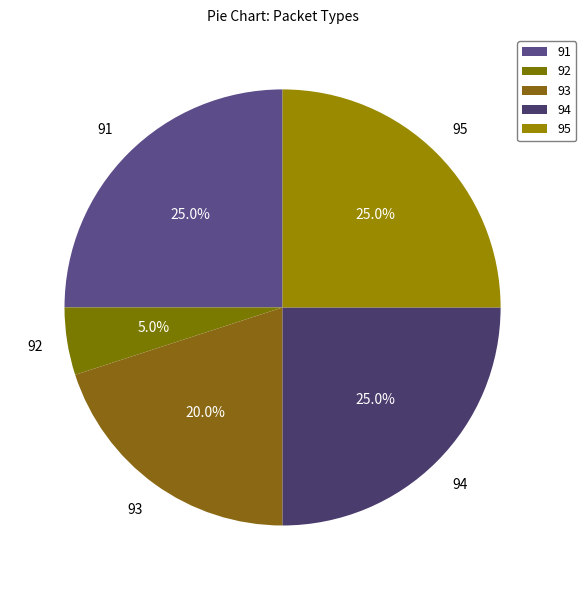

Which has a higher value, 92 or 91?

91